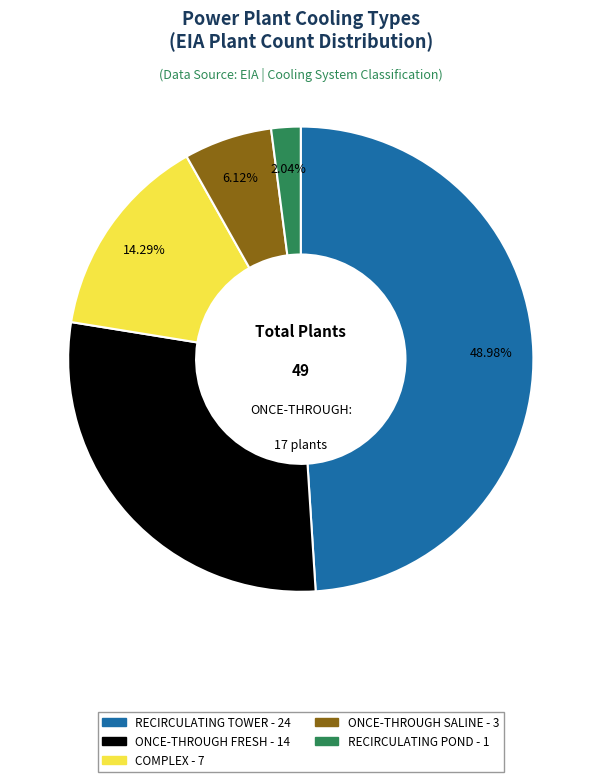

To the nearest percent, what is the difference between the largest and smallest slice percentages?

47%